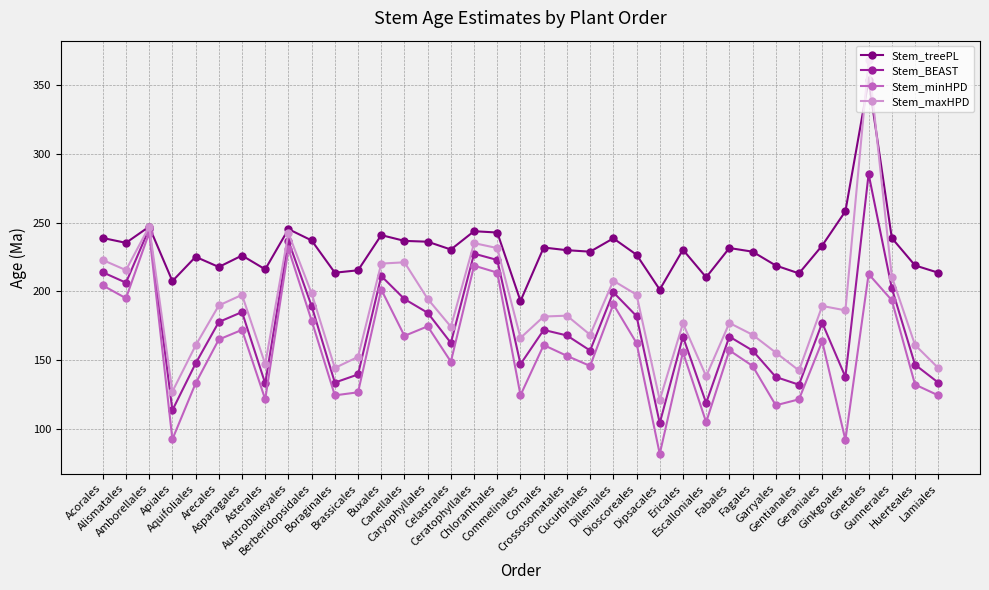

Does the chart have visible grid lines?

Yes